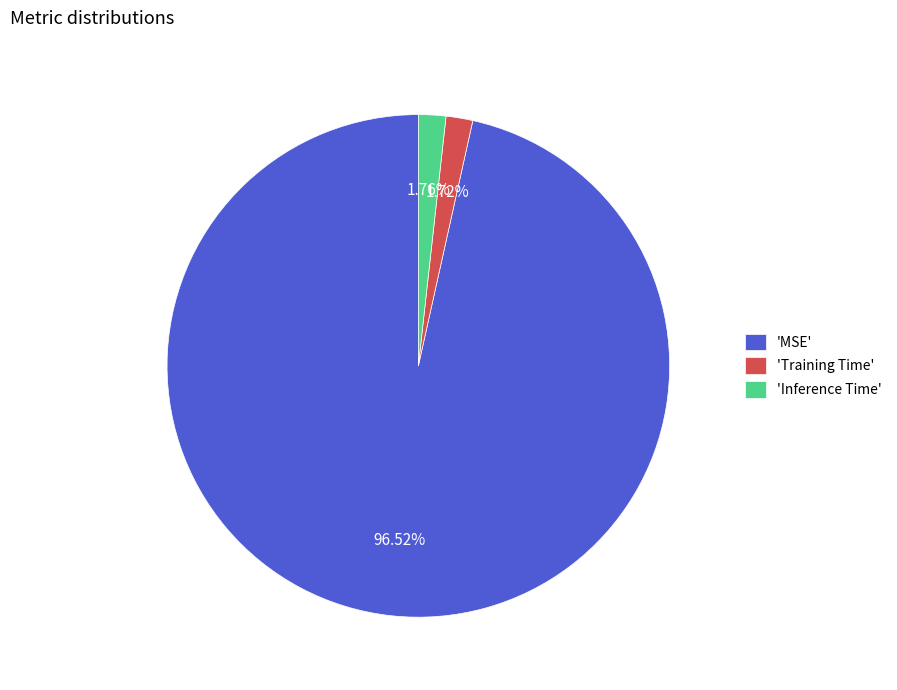

Does 'Training Time' account for over 50% of the chart?

No